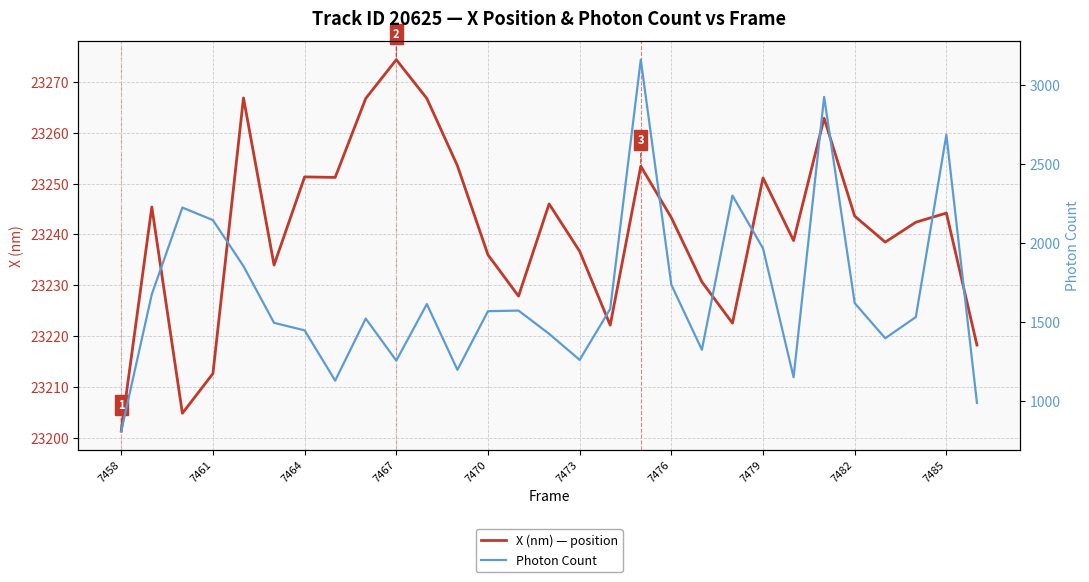

What is the label of the 1st point from the left?

7458